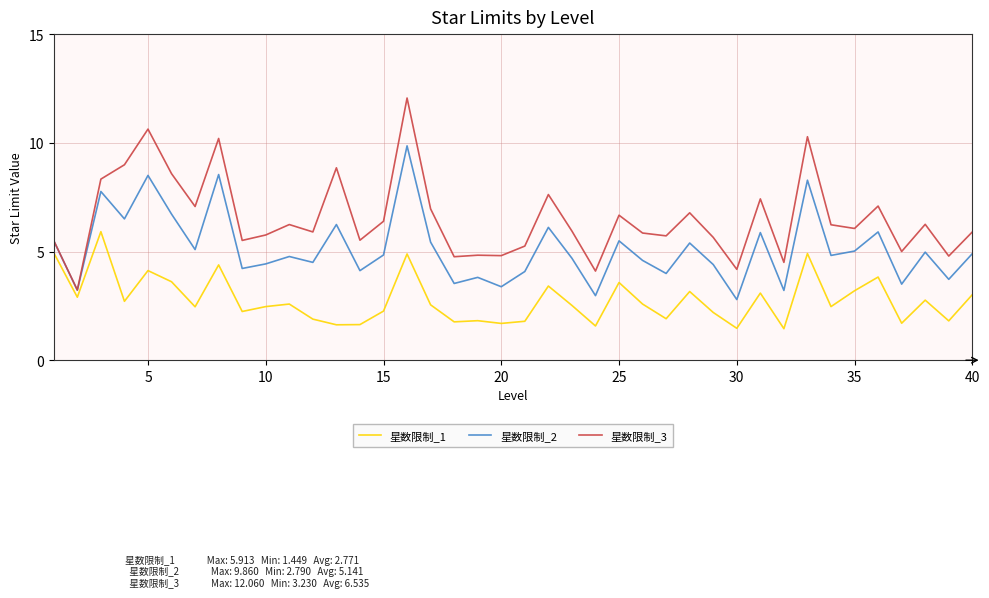

Which series has the largest total across all categories?

星数限制_3